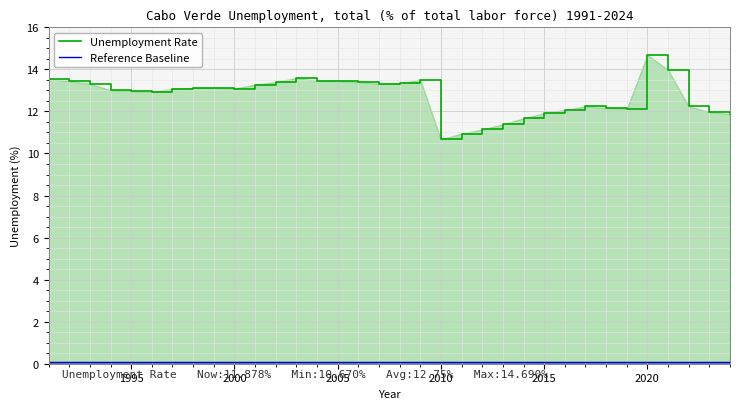

Which series has the widest spread of values?

Unemployment Rate